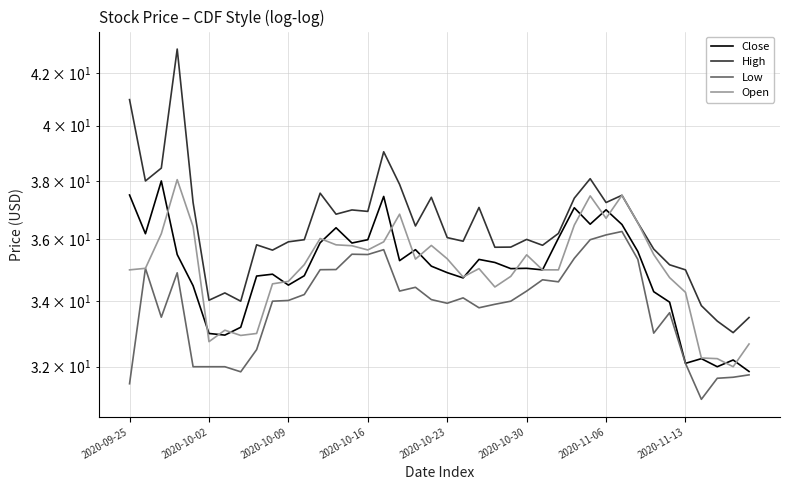

True or false: High has a value of 22.8 at 31.

False